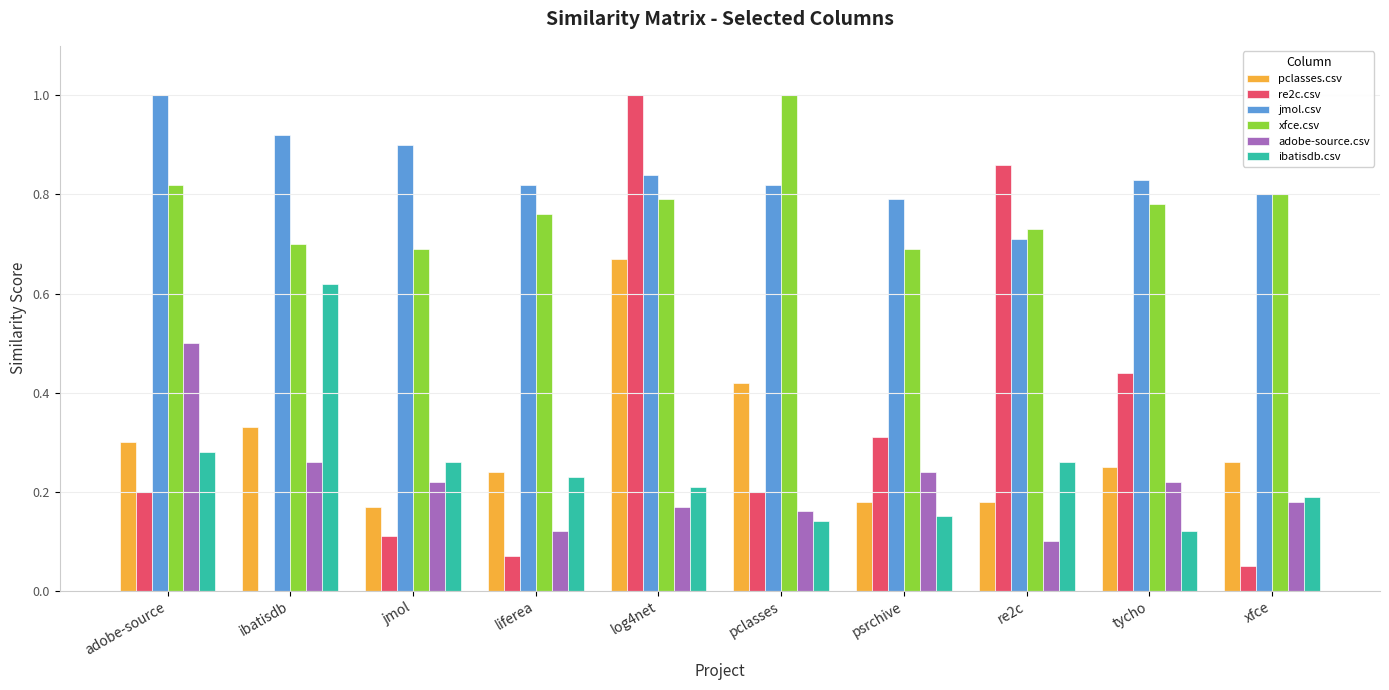

Is it true that ibatisdb.csv equals 0.4 at liferea?

False